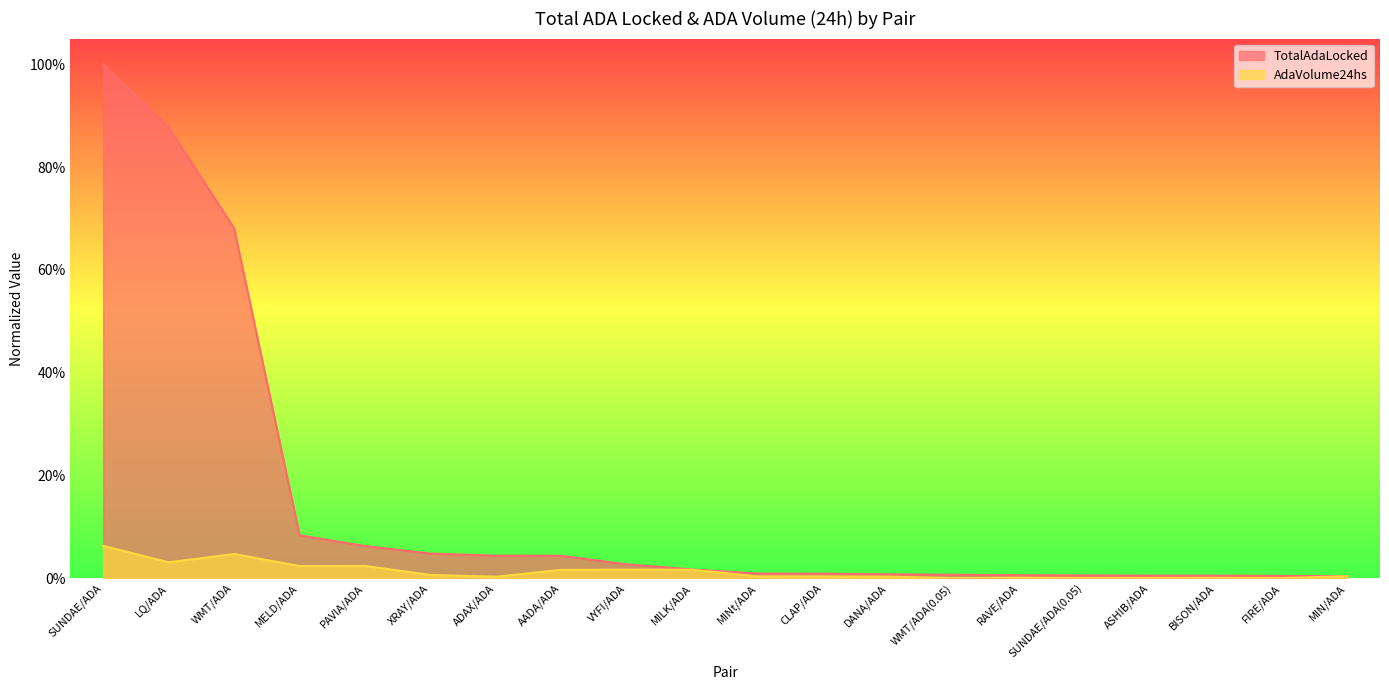

Which series has the largest range (max minus min)?

TotalAdaLocked